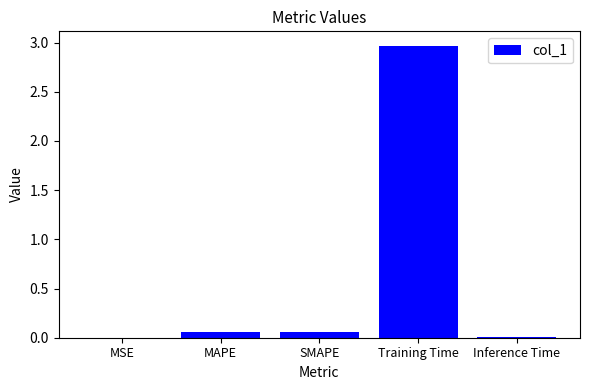

Between Training Time and Inference Time, which is larger?

Training Time